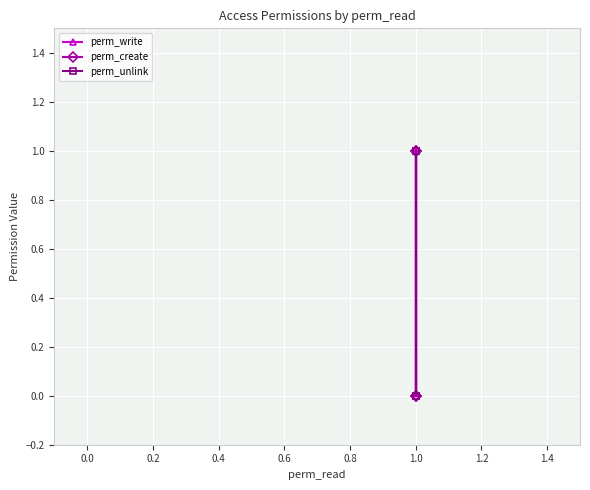

Does the chart display data point markers on the line(s)?

Yes